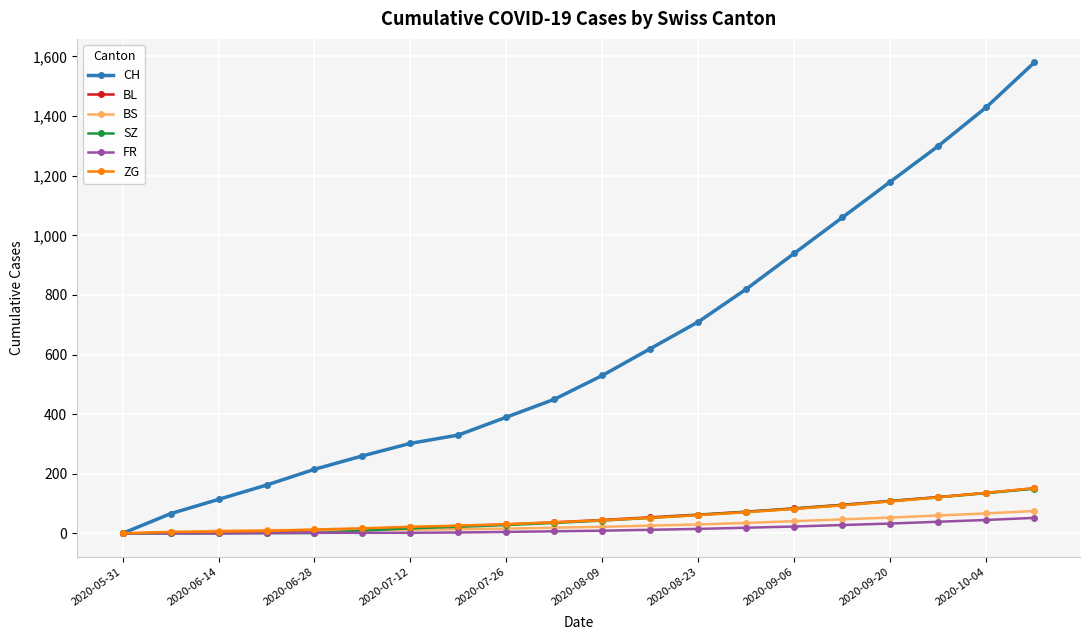

Which series has the largest total across all categories?

CH